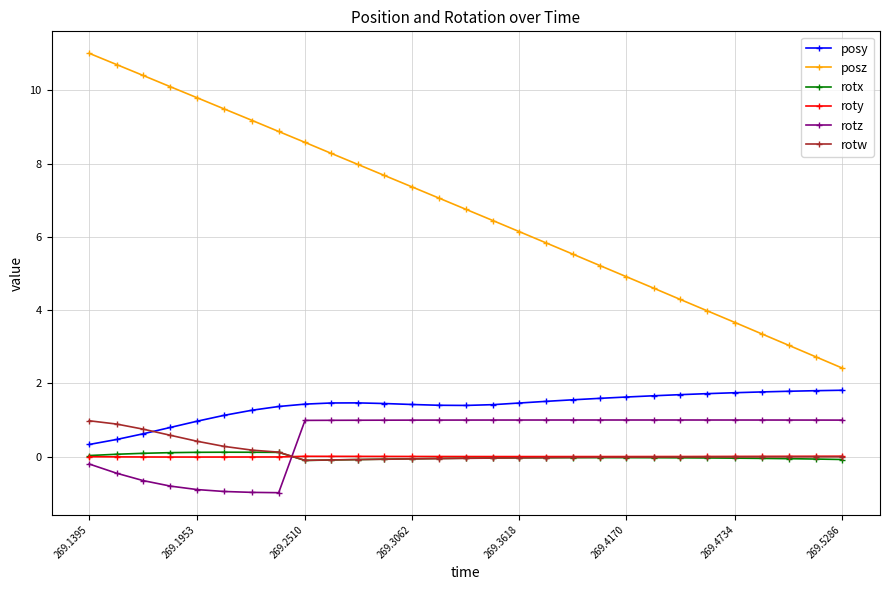

What is the value of the rotx point at the 6th from the left?

0.1